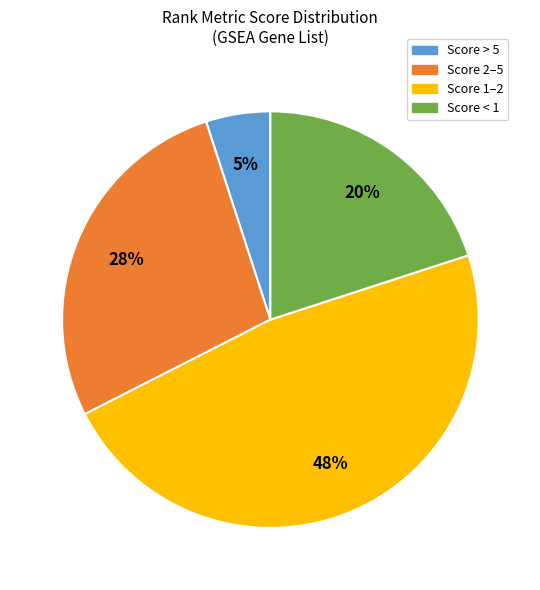

What is the smallest slice in the pie chart?

Score > 5